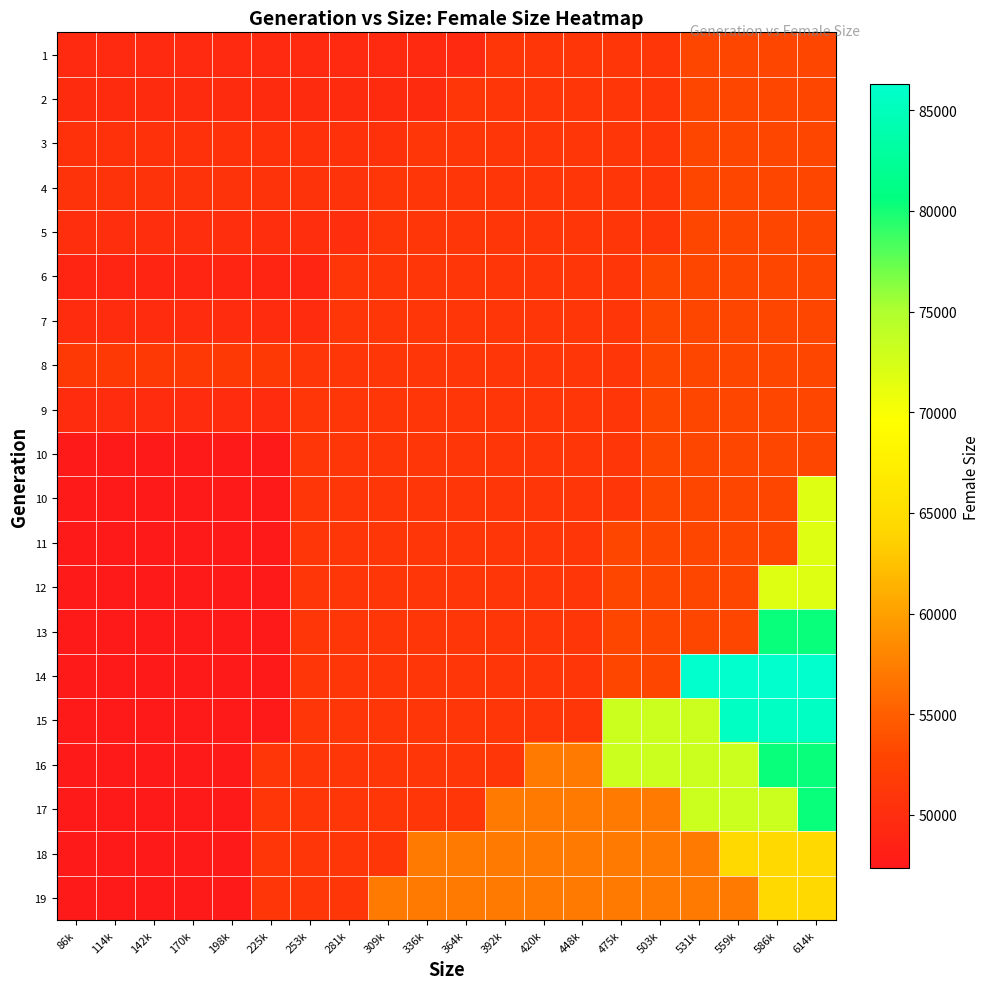

How many distinct data groups are displayed?

20